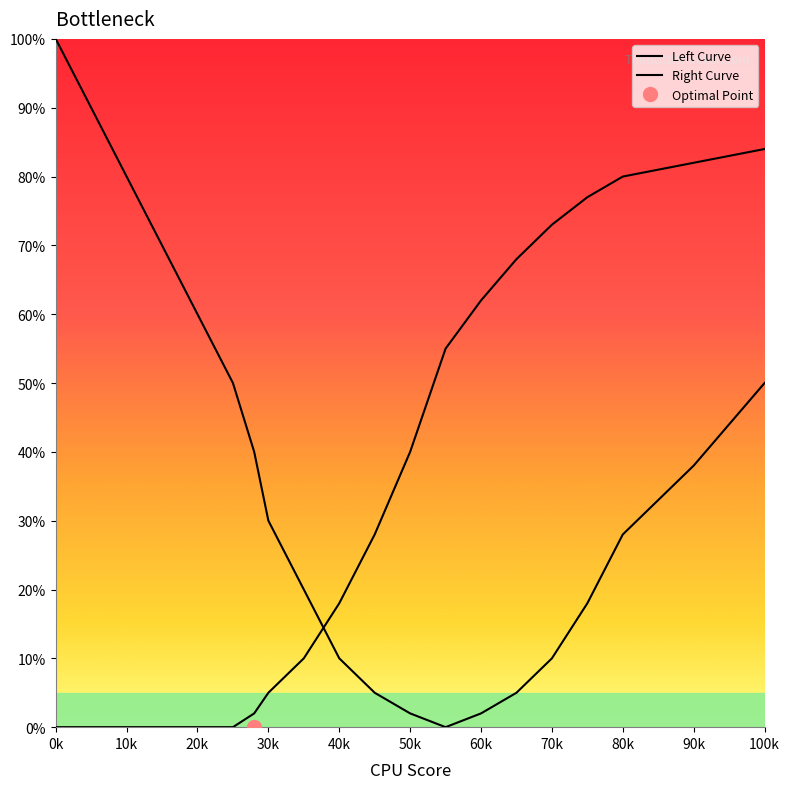

At 30k, list the series in order from largest to smallest.

Left Curve, Right Curve